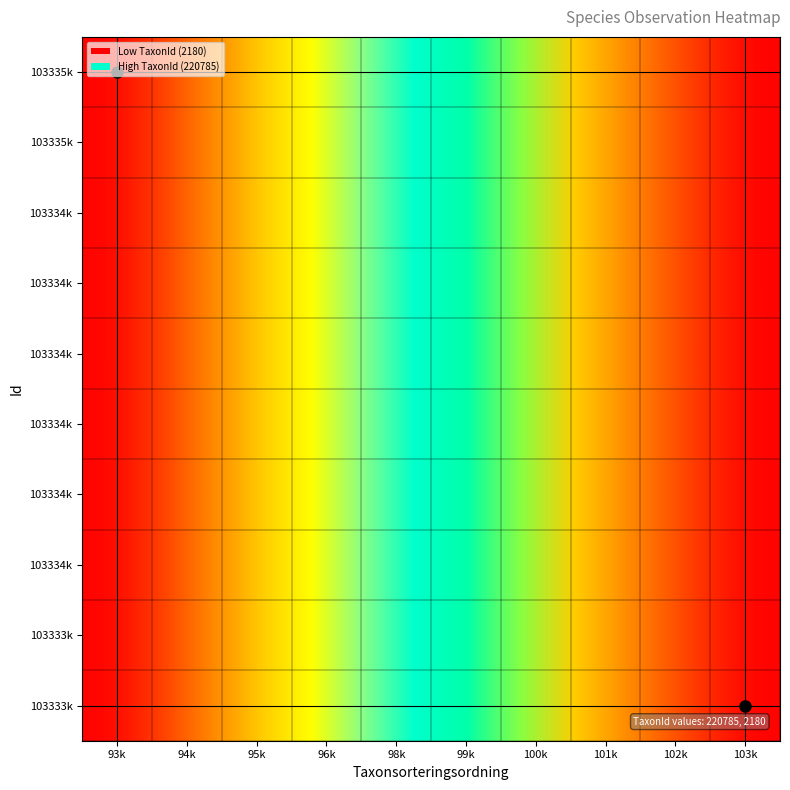

What is the smallest value displayed?

2180.0